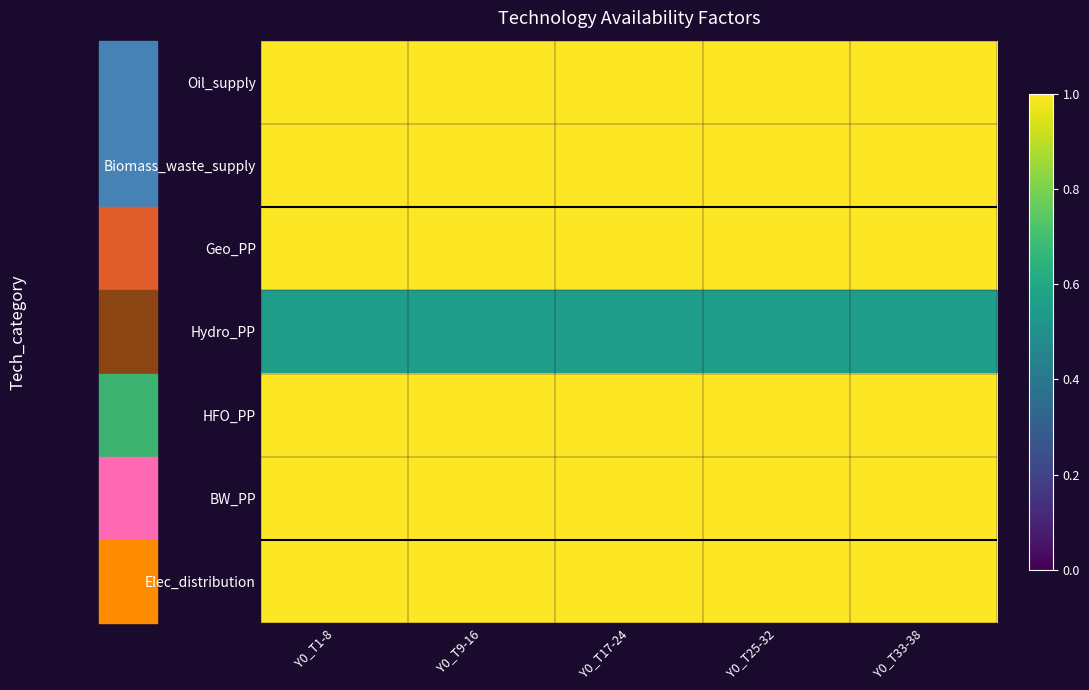

List the series in order of their peak value, highest first.

Oil_supply, Biomass_waste_supply, Geo_PP, HFO_PP, BW_PP, Elec_distribution, Hydro_PP